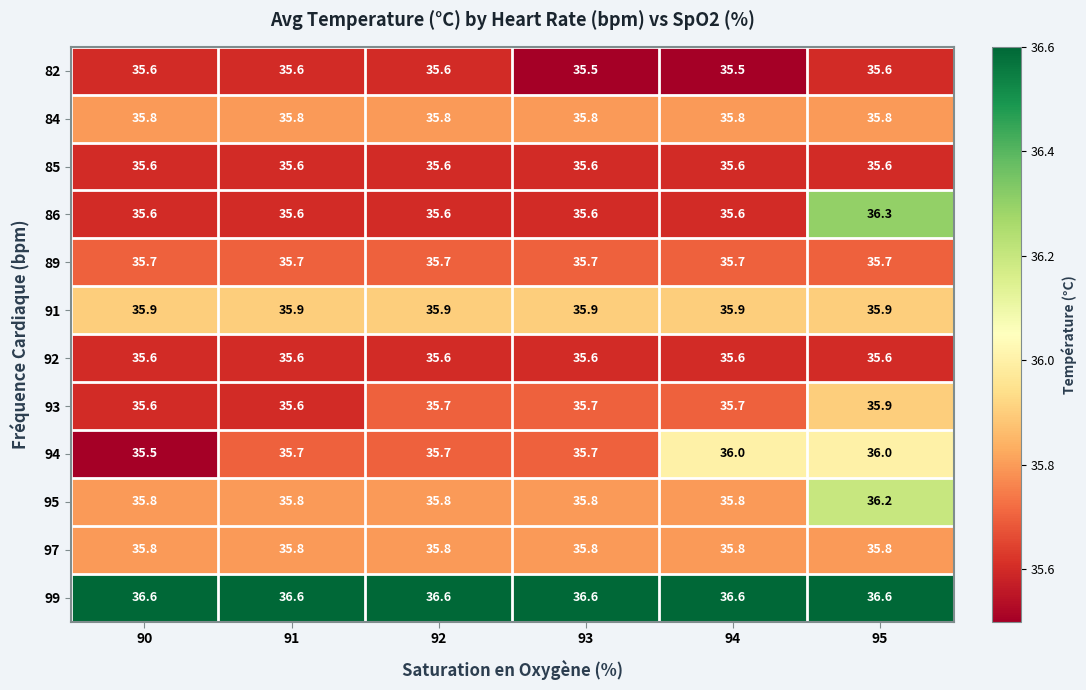

What is the difference between the maximum and second lowest values in the 93 series?

0.3